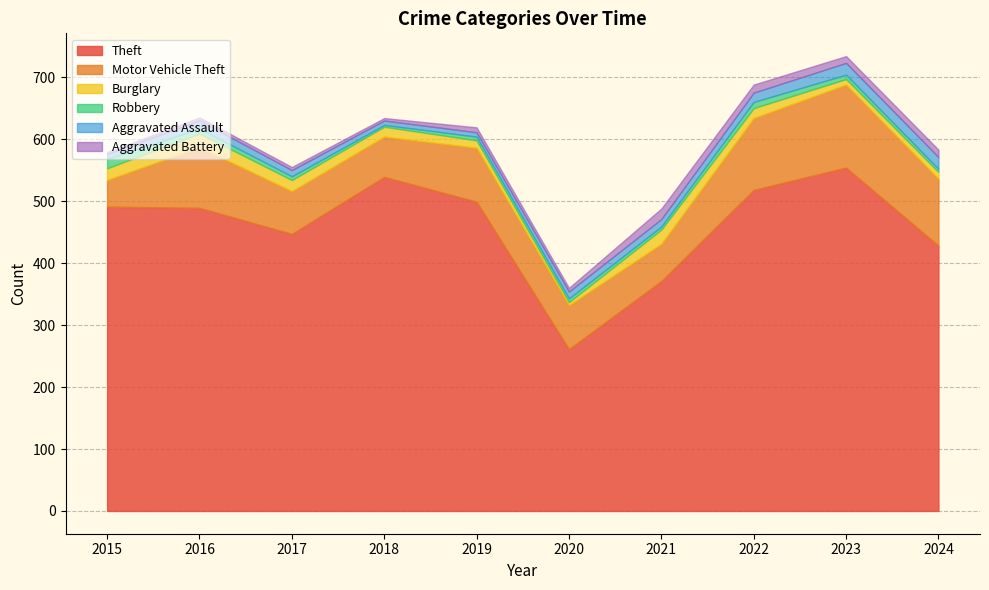

What is the minimum value for Theft?

261